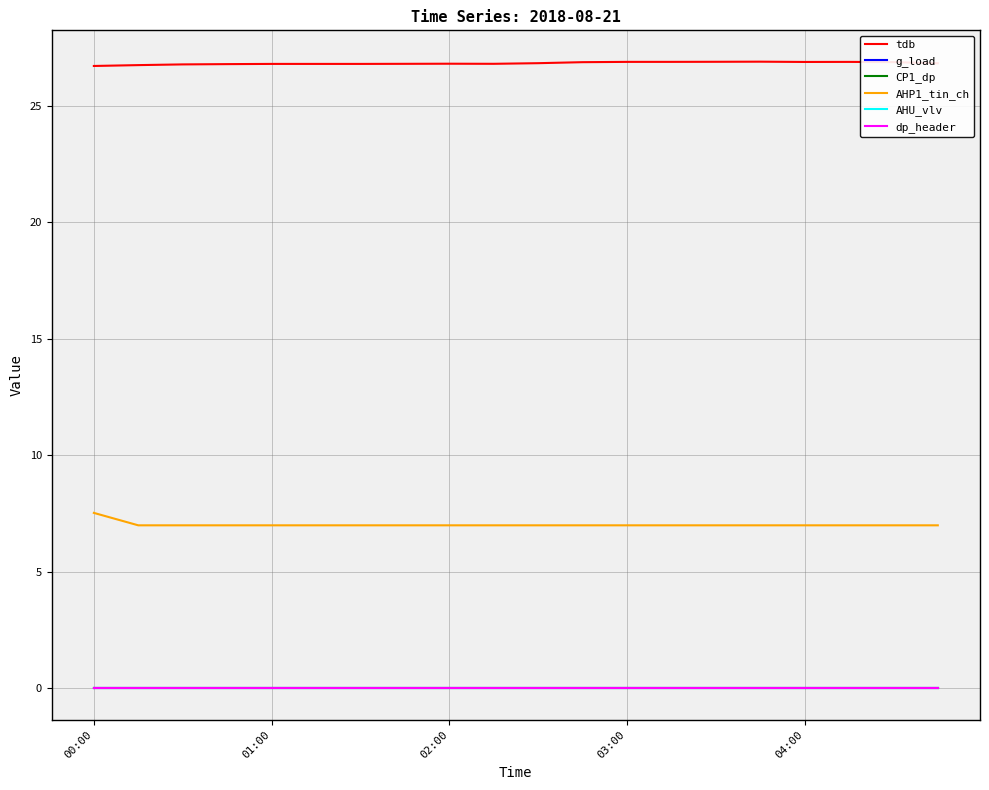

Does the chart display data point markers on the line(s)?

No